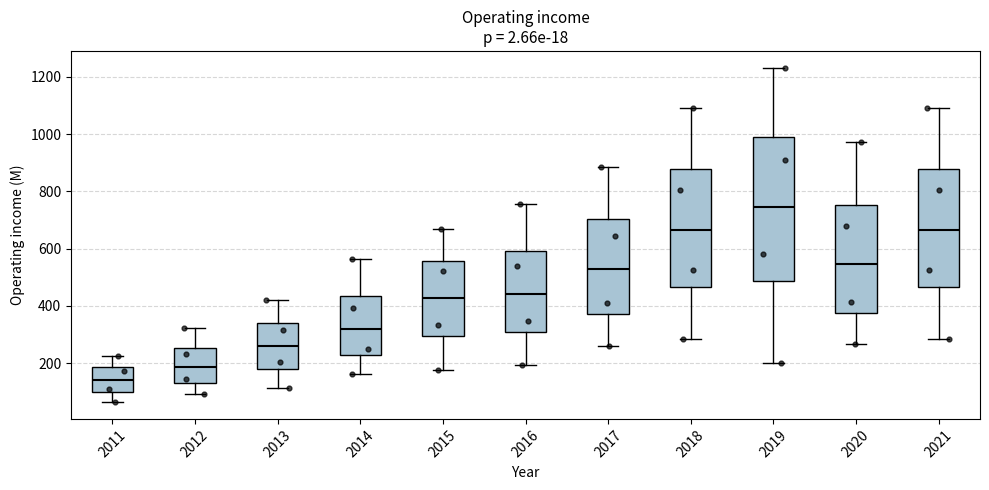

Reading left to right, read every box against the y-axis: the position of its median line, the range the box covers, and the ends of its whiskers. The values are not printed on the chart, so give them approximately, as read against the axis.

2011: median 140, box 100 to 180, whiskers 60 to 220
2012: median 180, box 140 to 260, whiskers 100 to 320
2013: median 260, box 180 to 340, whiskers 120 to 420
2014: median 320, box 220 to 440, whiskers 160 to 560
2015: median 420, box 300 to 560, whiskers 180 to 660
2016: median 440, box 300 to 600, whiskers 200 to 760
2017: median 520, box 380 to 700, whiskers 260 to 880
2018: median 660, box 460 to 880, whiskers 280 to 1100
2019: median 740, box 480 to 1000, whiskers 200 to 1240
2020: median 540, box 380 to 760, whiskers 260 to 980
2021: median 660, box 460 to 880, whiskers 280 to 1100